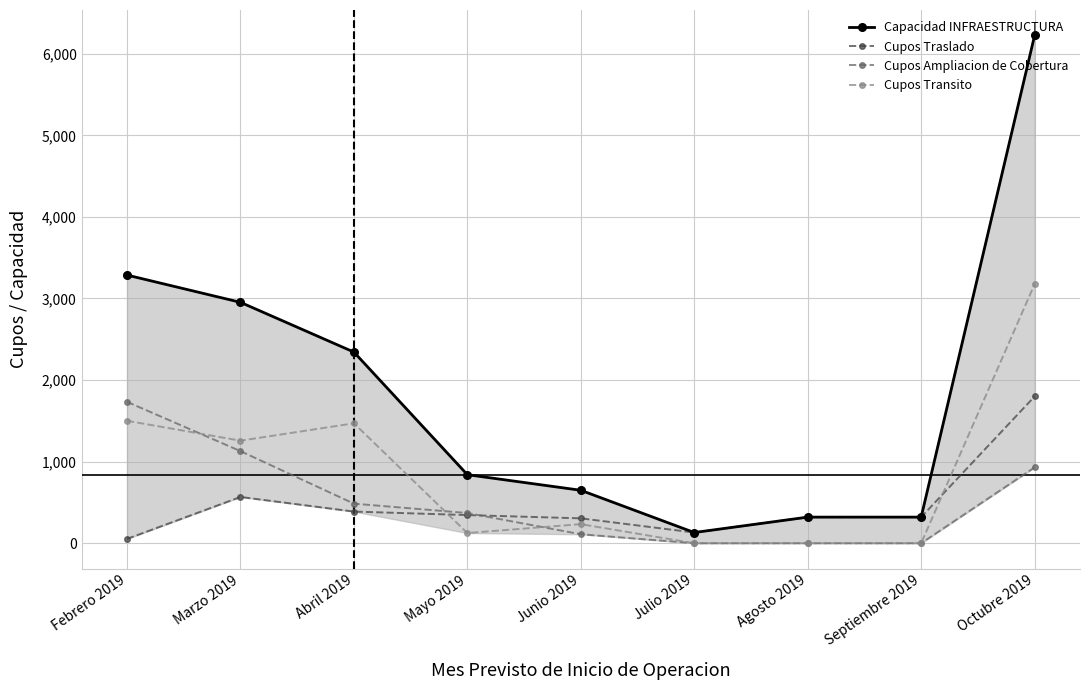

Rank the categories by Cupos Ampliacion de Cobertura value from highest to lowest.

Febrero 2019, Marzo 2019, Octubre 2019, Abril 2019, Mayo 2019, Junio 2019, Julio 2019, Agosto 2019, Septiembre 2019